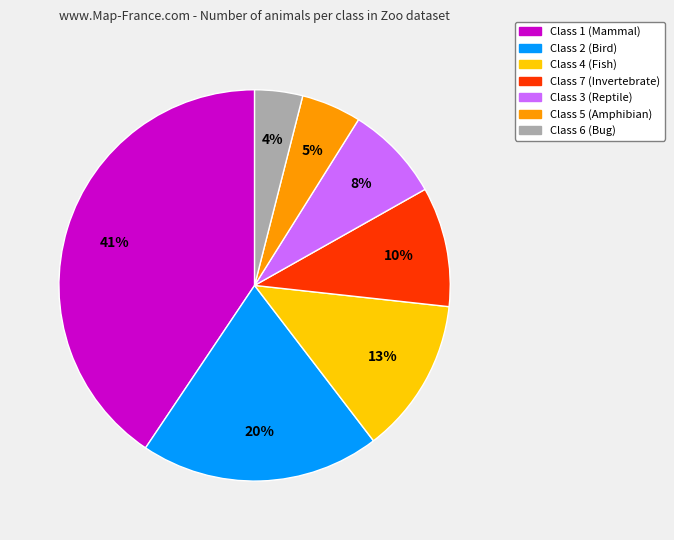

Between Class 4 and Class 7, which is larger?

Class 4